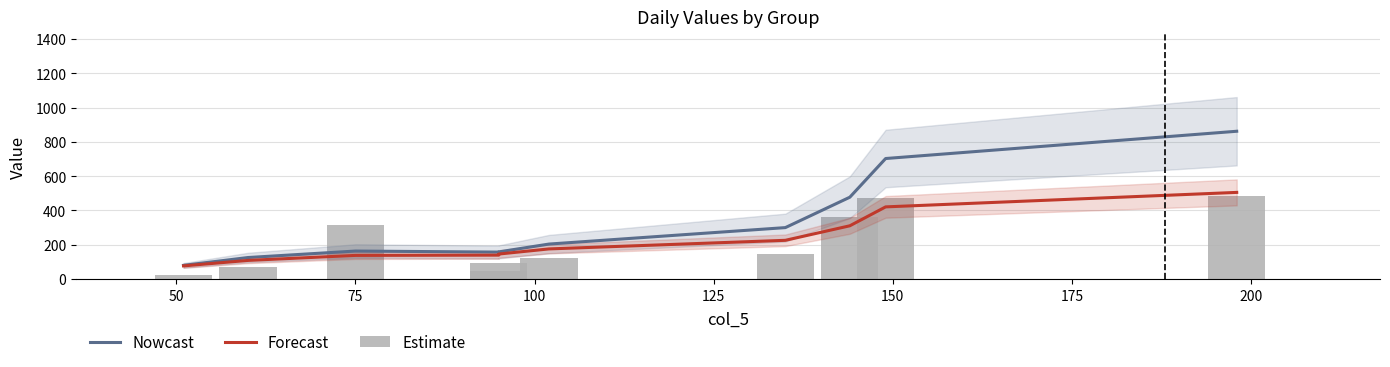

What are all the series names shown in the legend?

Nowcast, Forecast, Estimate